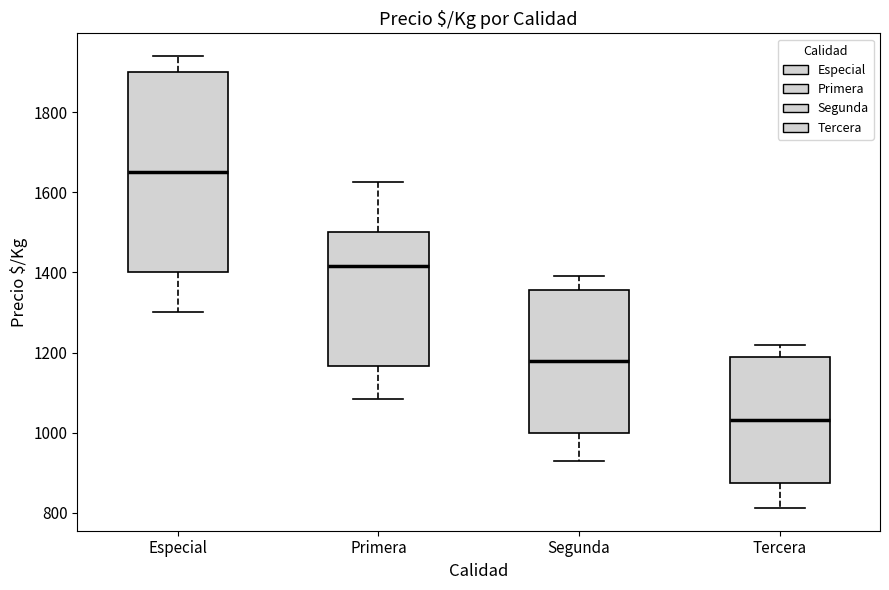

Reading left to right, transcribe this box plot: for each box, give where its median line is, the range the box spans, and where its two whiskers end, as read against the y-axis. The values are not printed on the chart, so give them approximately, as read against the axis.

Especial: median 1660, box 1400 to 1900, whiskers 1300 to 1940
Primera: median 1420, box 1160 to 1500, whiskers 1080 to 1620
Segunda: median 1180, box 1000 to 1360, whiskers 920 to 1400
Tercera: median 1040, box 880 to 1180, whiskers 820 to 1220